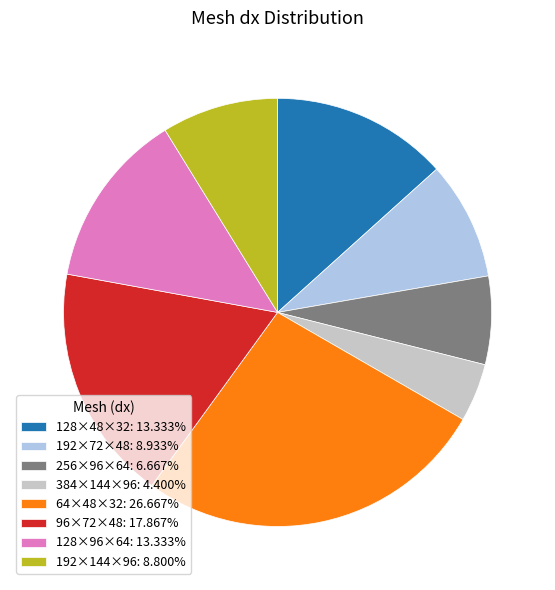

Is the sum of 192×72×48 and 384×144×96 greater than half?

No